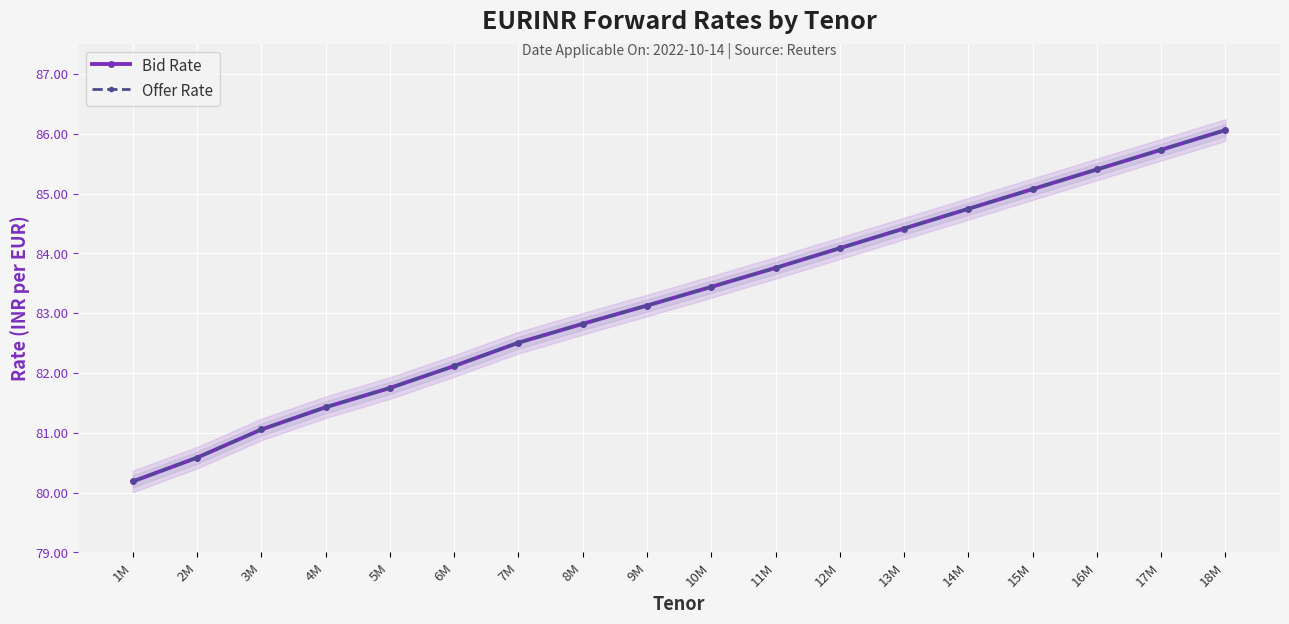

True or false: Bid Rate and Offer Rate intersect in this chart.

False